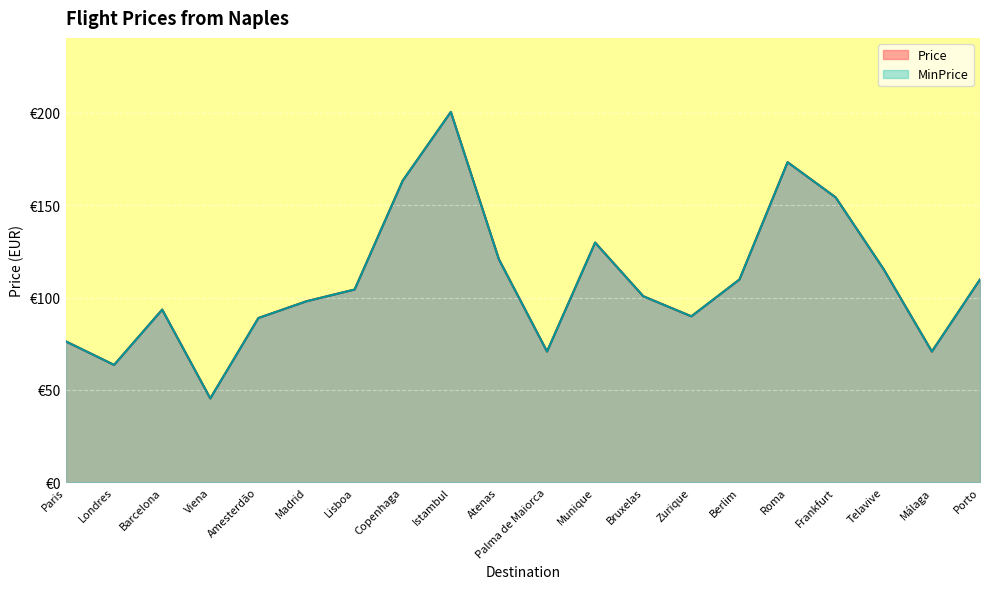

Reading left to right, list all the values displayed in this chart.

Price: Paris=76.2	Londres=63.5	Barcelona=93.5	Viena=45.4	Amesterdão=88.9	Madrid=98.0	Lisboa=104.4	Copenhaga=163.3	Istambul=200.6	Atenas=120.7	Palma de Maiorca=70.8	Munique=129.8	Bruxelas=100.7	Zurique=89.8	Berlim=109.8	Roma=173.3	Frankfurt=154.3	Telavive=115.2	Málaga=70.8	Porto=109.8
MinPrice: Paris=76.2	Londres=63.5	Barcelona=93.5	Viena=45.4	Amesterdão=88.9	Madrid=98.0	Lisboa=104.4	Copenhaga=163.3	Istambul=200.6	Atenas=120.7	Palma de Maiorca=70.8	Munique=129.8	Bruxelas=100.7	Zurique=89.8	Berlim=109.8	Roma=173.3	Frankfurt=154.3	Telavive=115.2	Málaga=70.8	Porto=109.8